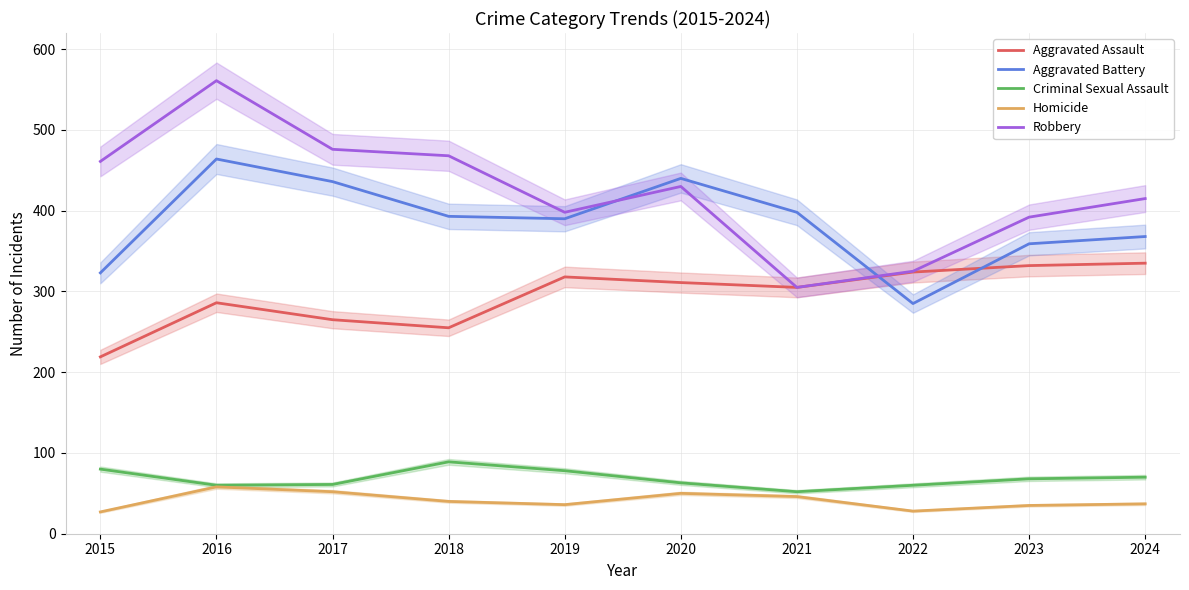

Where is the first local minimum for Aggravated Battery?

2019